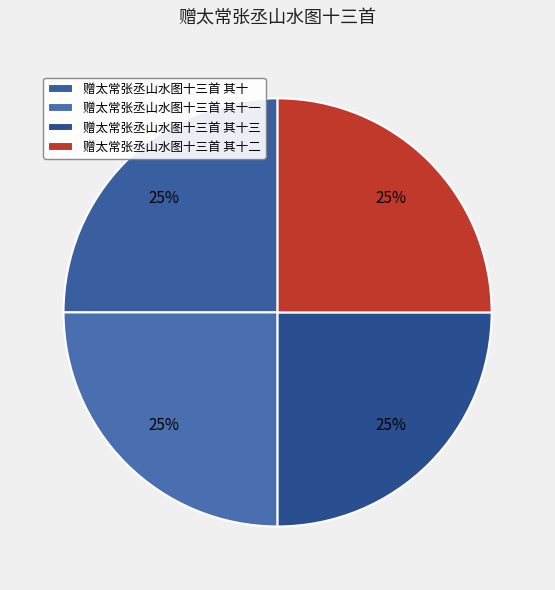

Which slice is the smallest?

赠太常张丞山水图十三首 其十